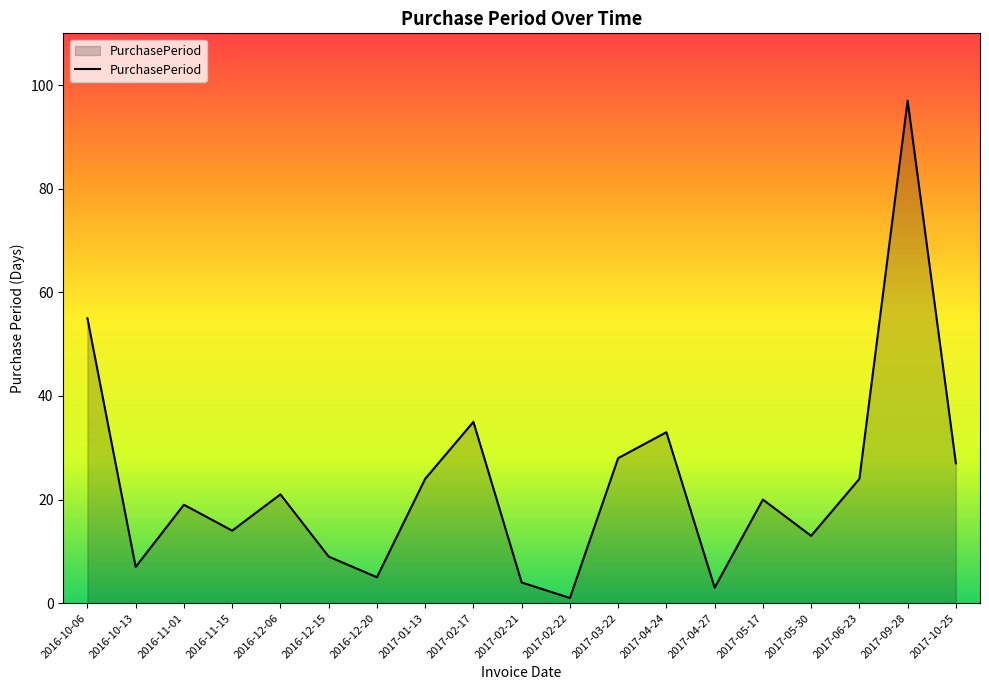

What is the sum of the values at 2016-10-13 and 2017-02-21?

11